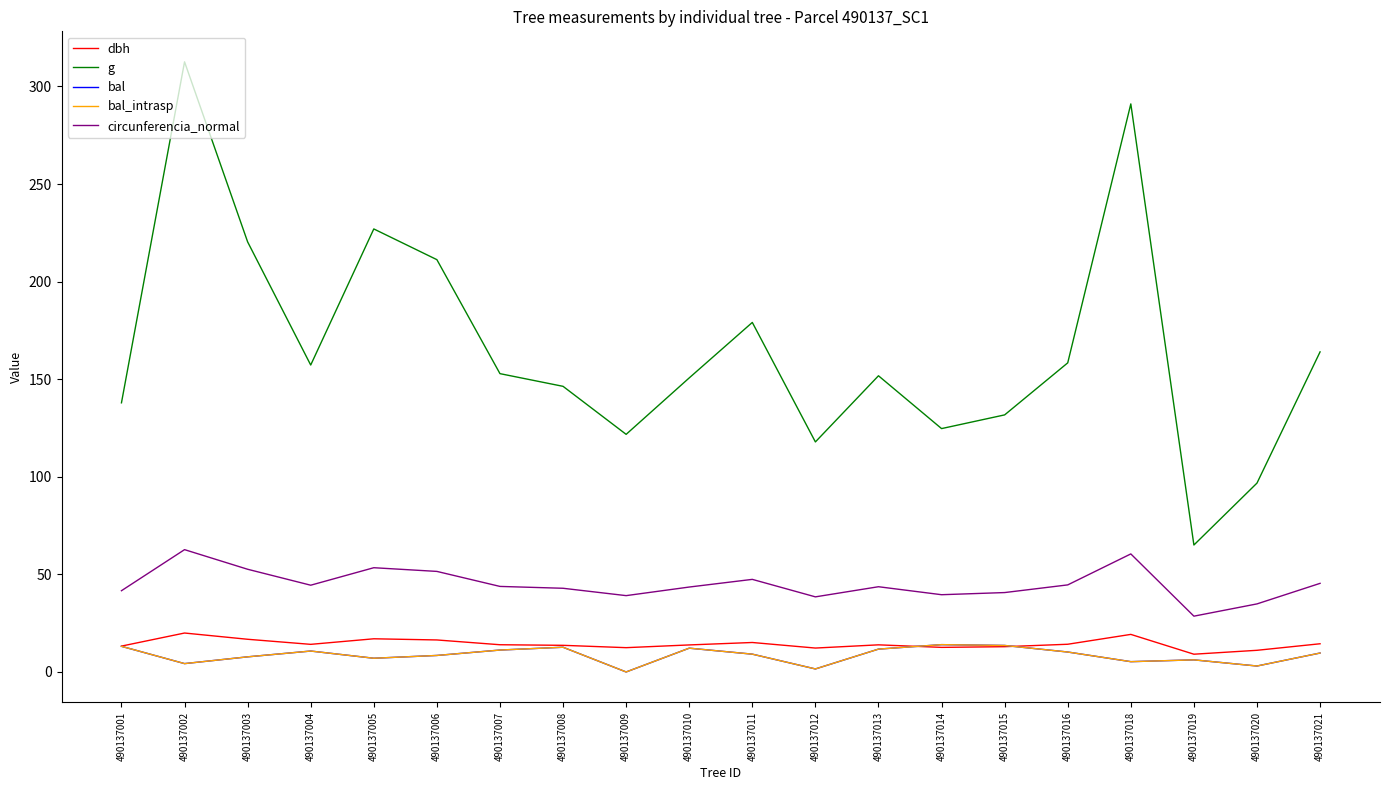

The dbh series shows 21.4 at 490137015. True or false?

False